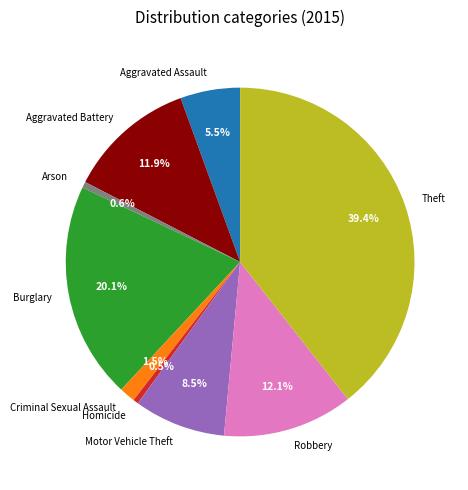

Is it true that Arson is 1% of the pie?

True